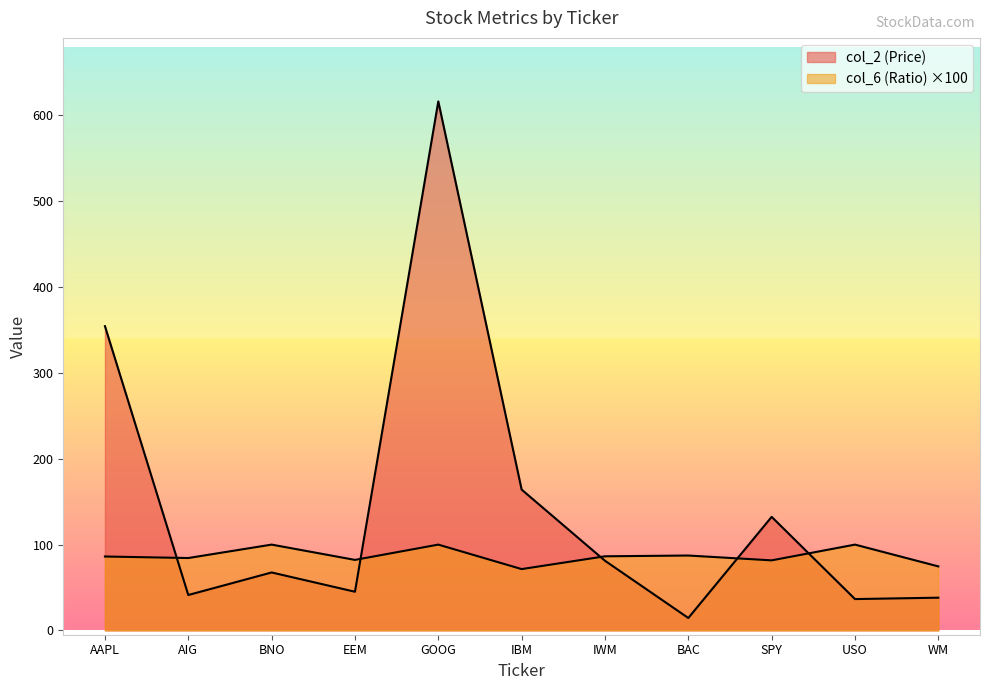

Reading right to left, list all the values displayed in this chart.

col_2 (Price): 38.1	36.5	132.3	14.5	81.2	164.1	616.4	45.1	67.5	41.3	354.5
col_6 (Ratio): 74.6	100.0	81.6	87.3	86.4	71.5	100.0	82.2	100.0	84.4	86.1